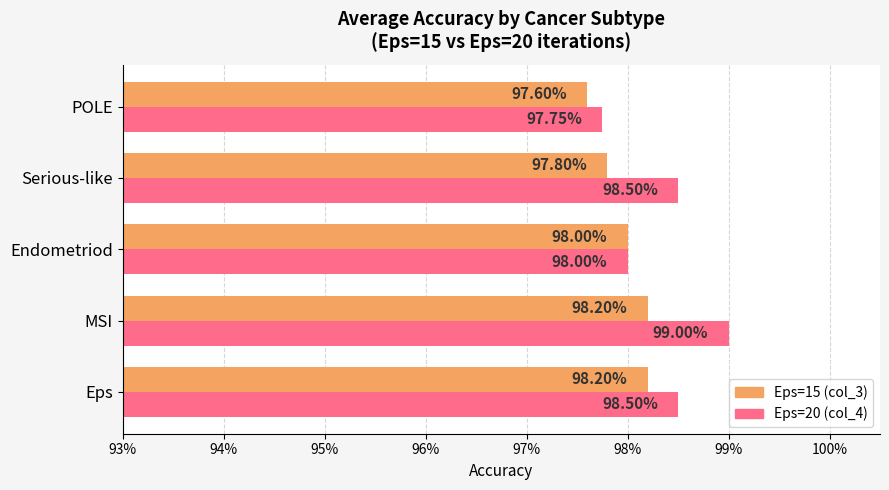

What are all the series names shown in the legend?

Eps=15 (col_3), Eps=20 (col_4)